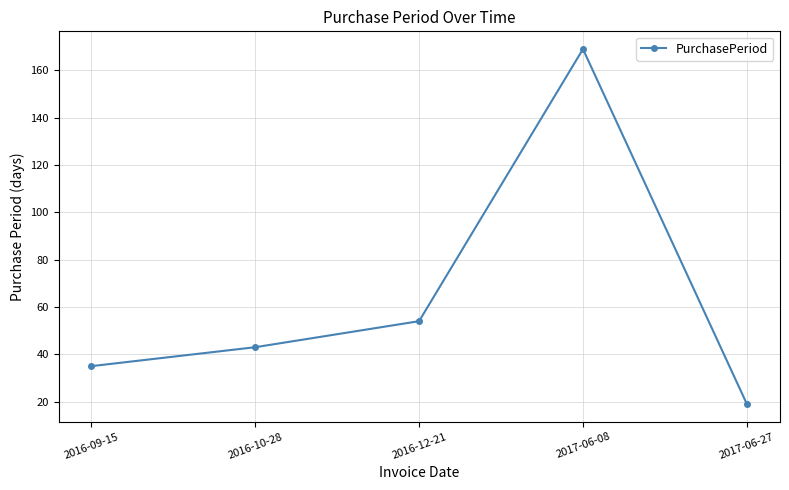

Which category has the lowest value across all series?

2017-06-27